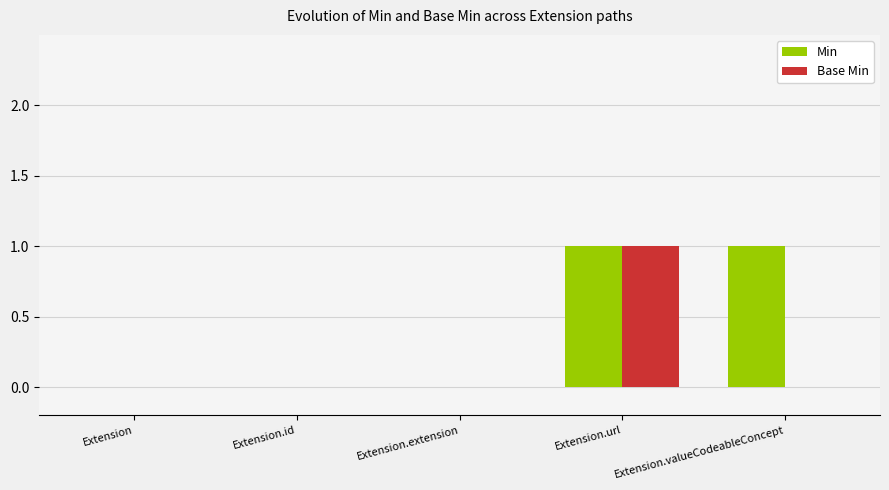

The value of Min at Extension.url is 1. True or false?

True